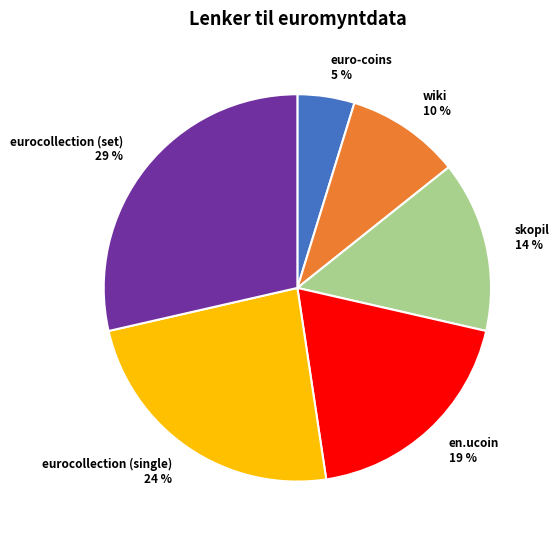

Is the sum of wiki 10 % and euro-coins 5 % greater than half?

No